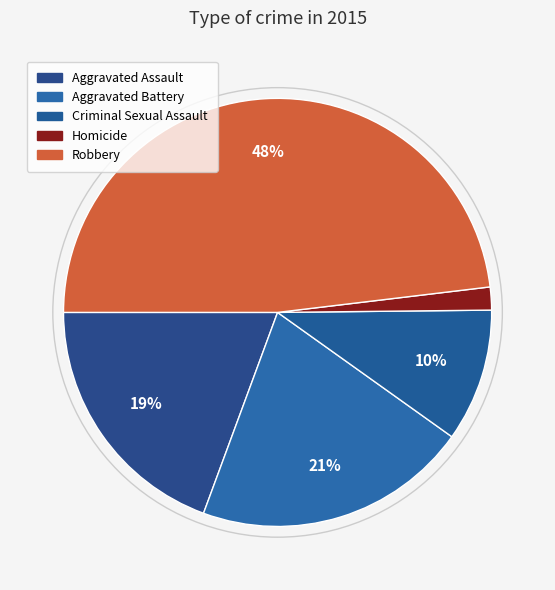

Which category has the biggest portion of the pie?

Robbery